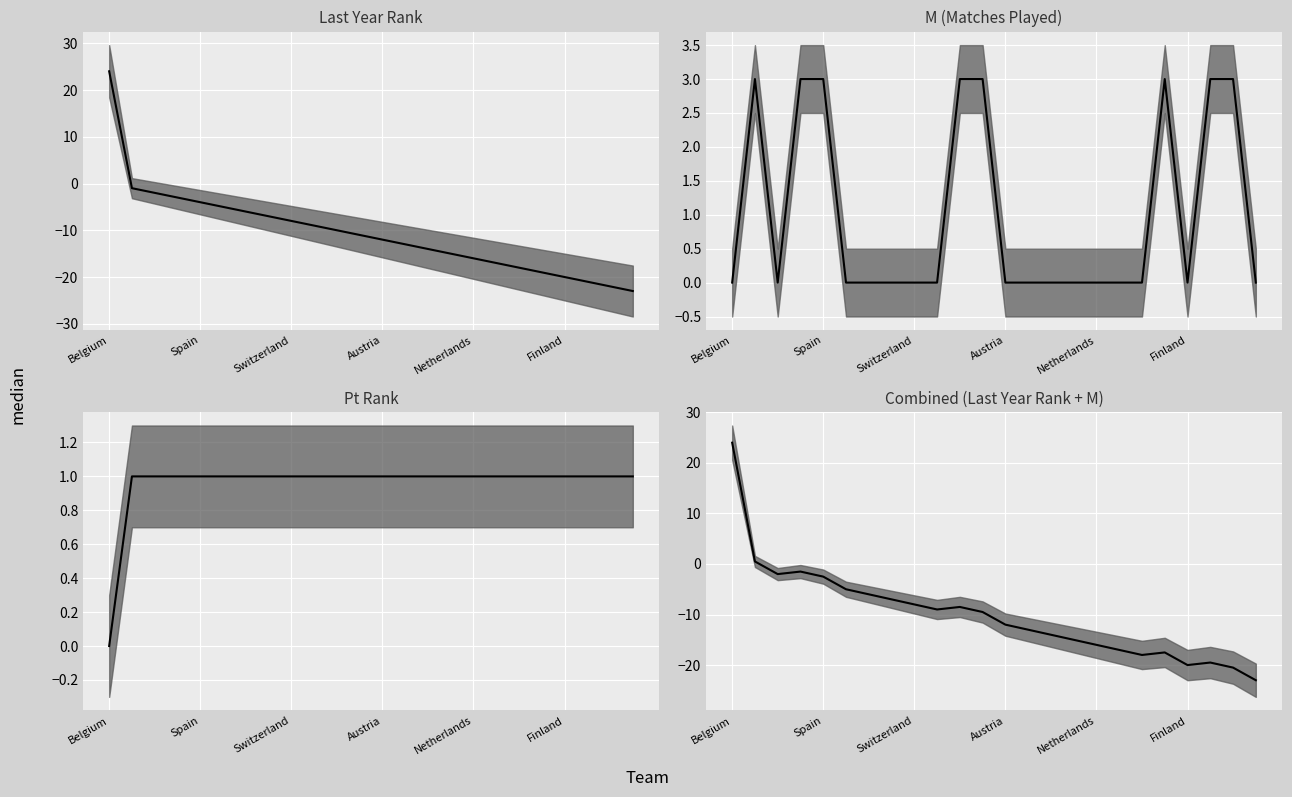

At which category does the data reach its first local valley?

Switzerland